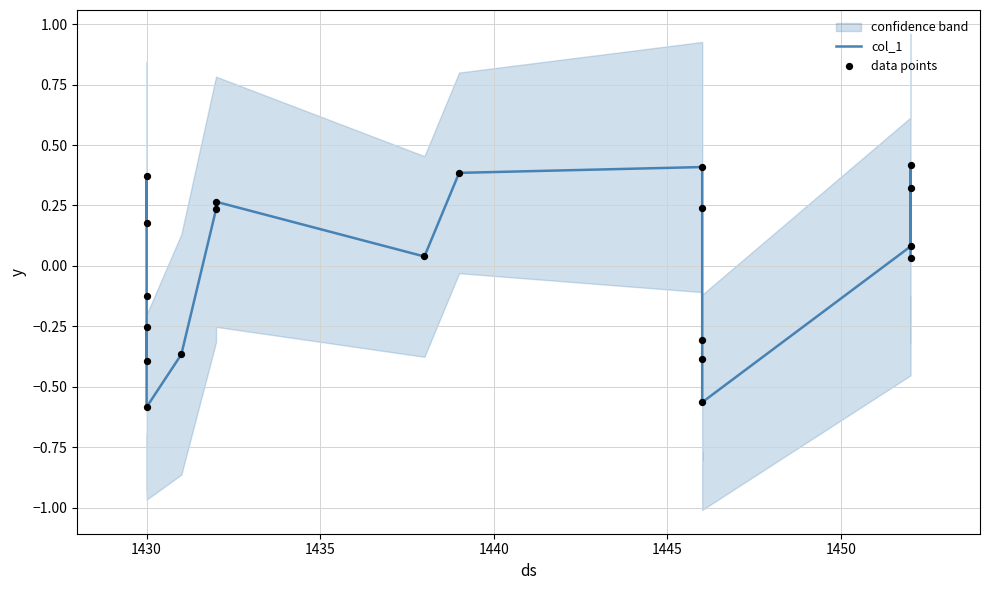

Which series has the largest Y range (max minus min)?

col_1